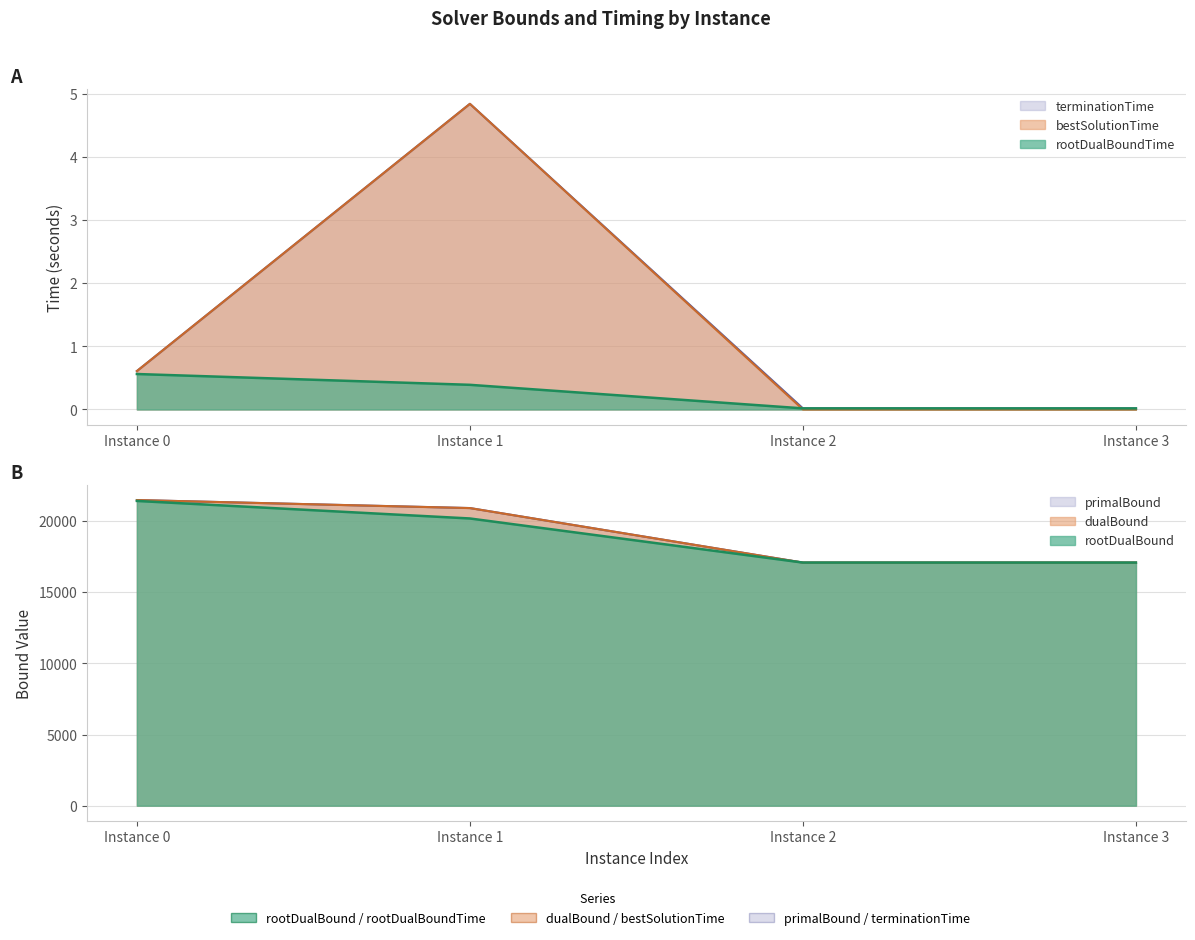

True or false: terminationTime and primalBound intersect in this chart.

False